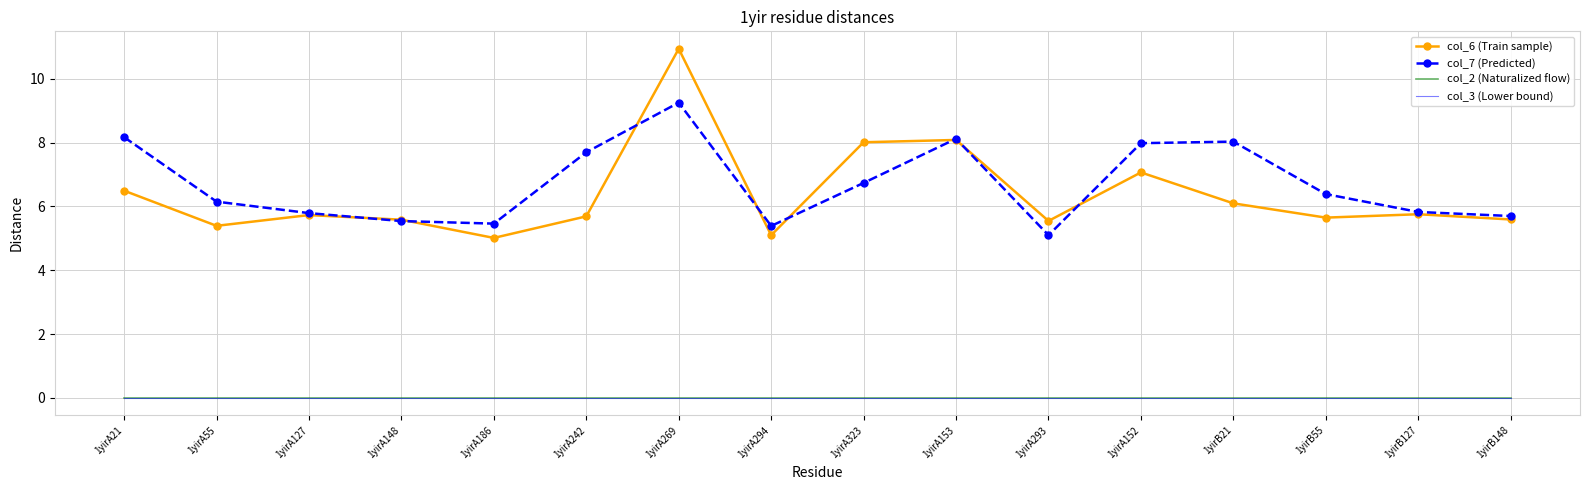

Between 1yirB55 and 1yirB148, which series saw the biggest shift?

col_7 (Predicted)